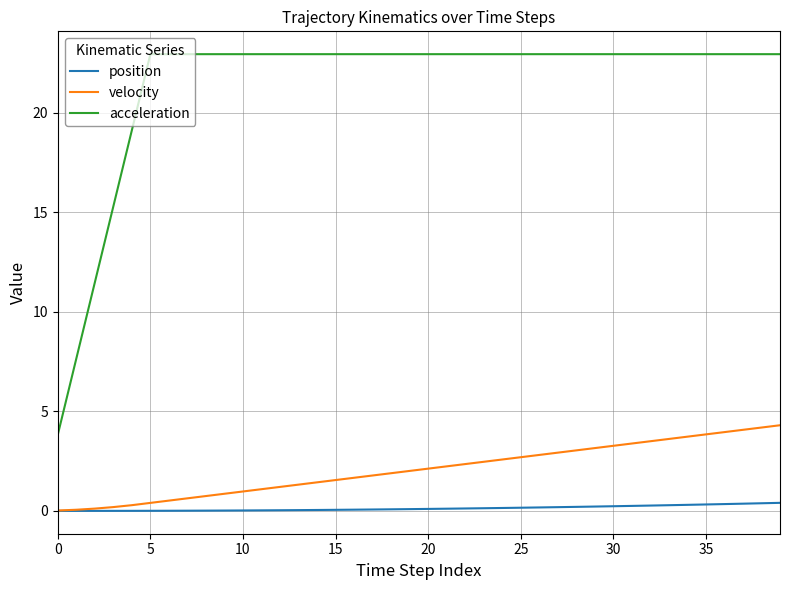

True or false: acceleration and position cross at least once.

False